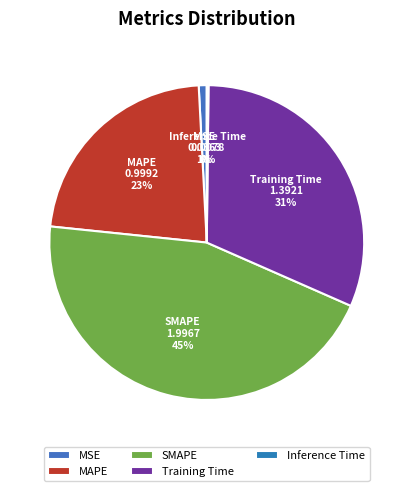

What is the largest slice in the pie chart?

SMAPE